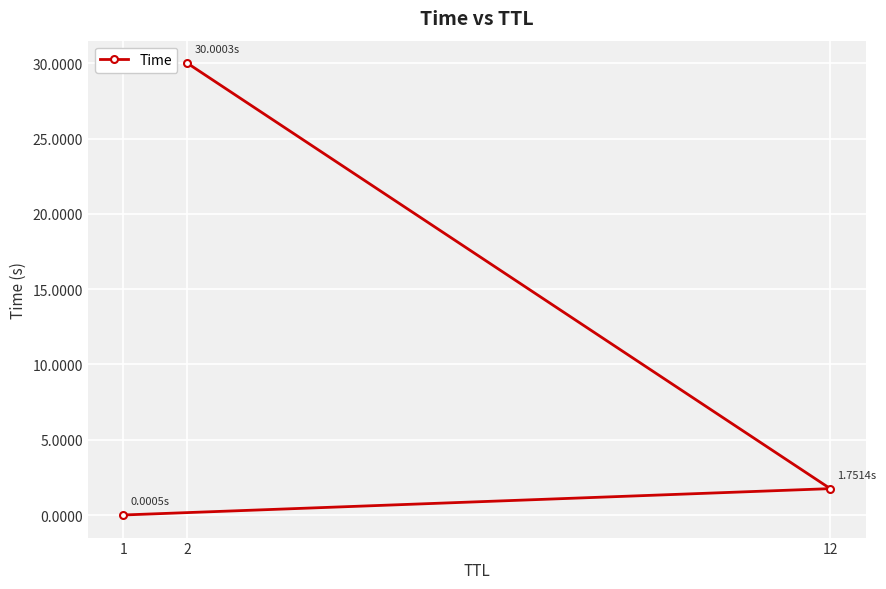

What is the change in value from 1 to 12?

+1.8